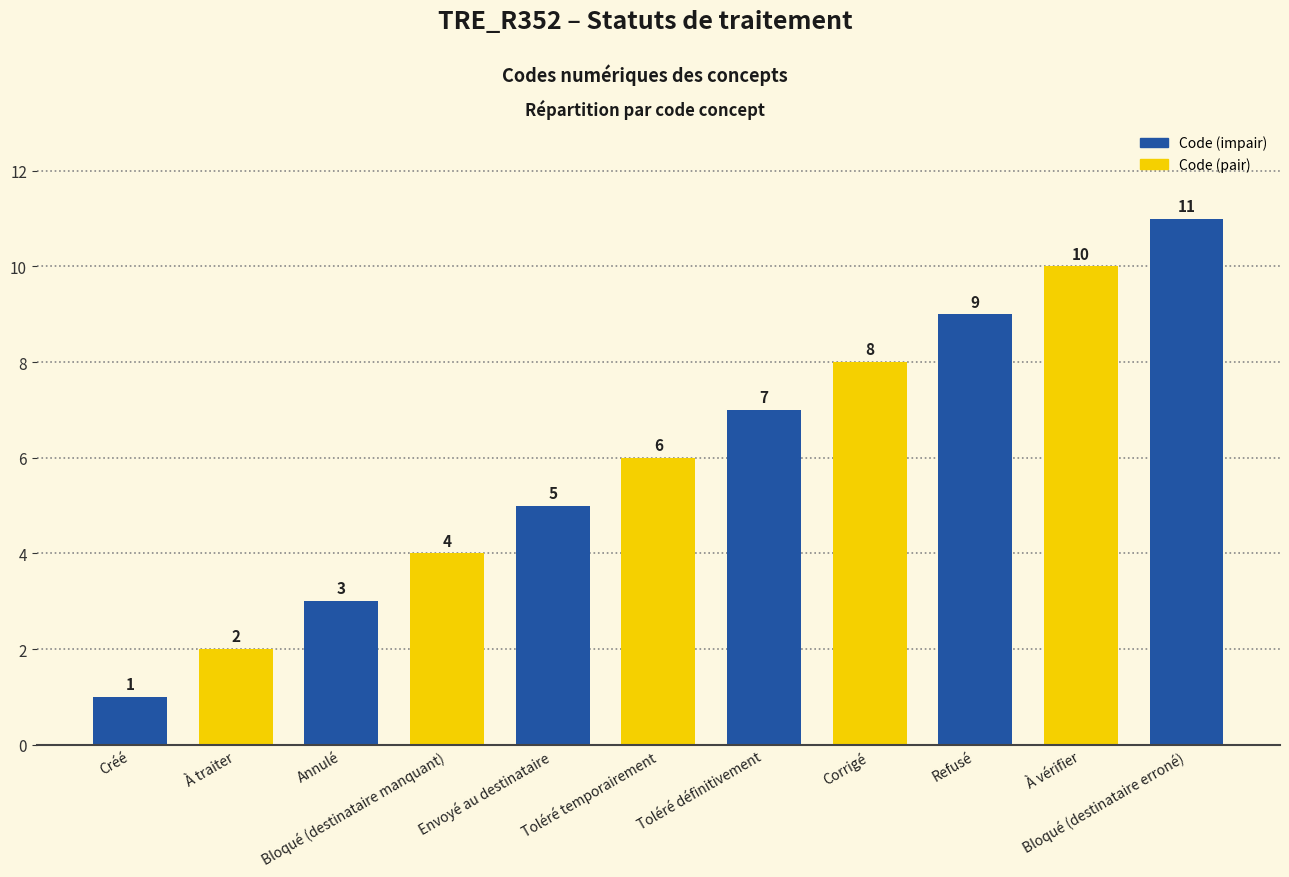

What is the greatest value displayed?

11